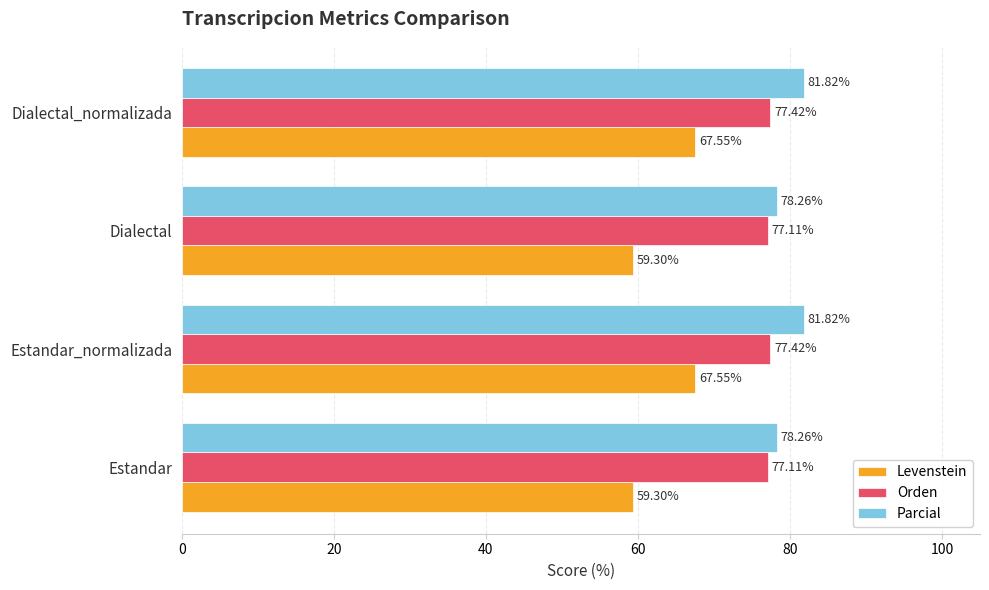

How many distinct data groups are displayed?

3